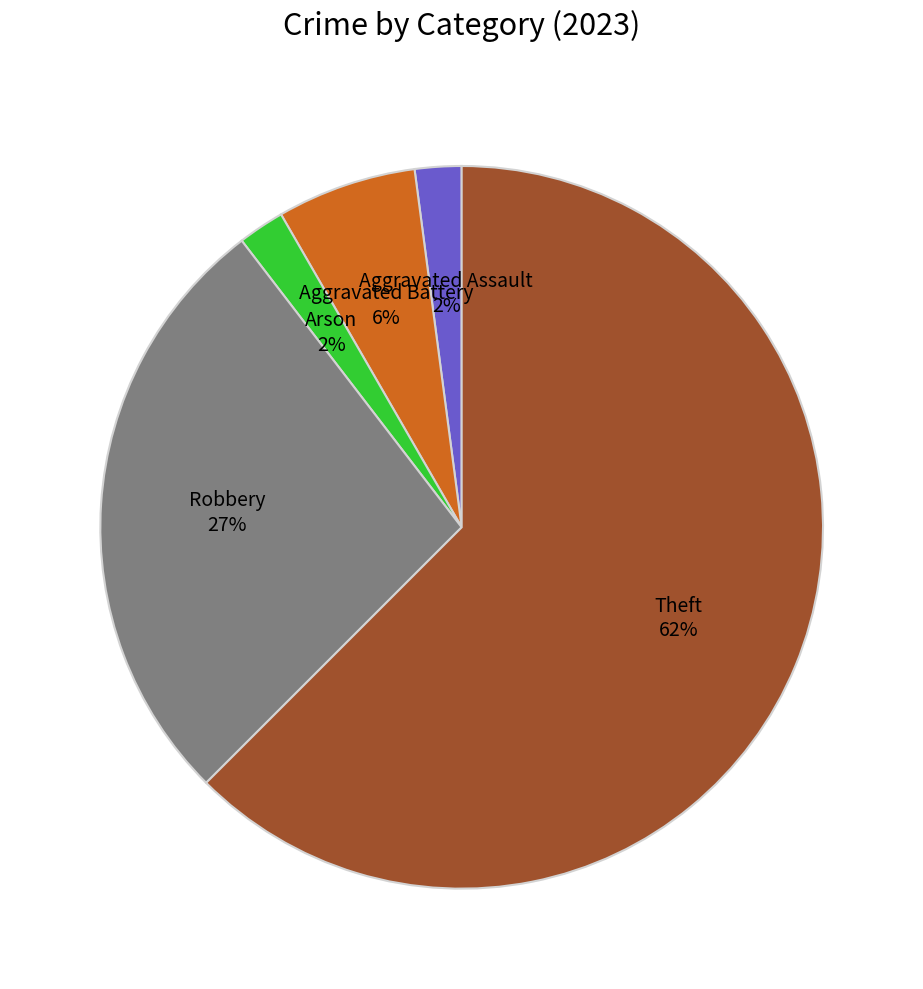

To the nearest percent, what is the average slice percentage?

20%